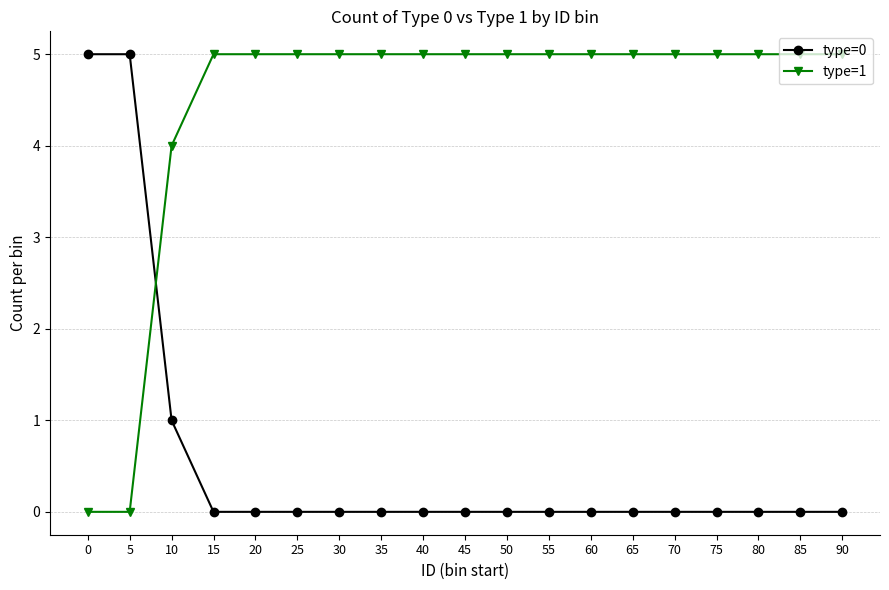

Is the value of type=0 at 85 greater than the value of type=1 at 45?

No